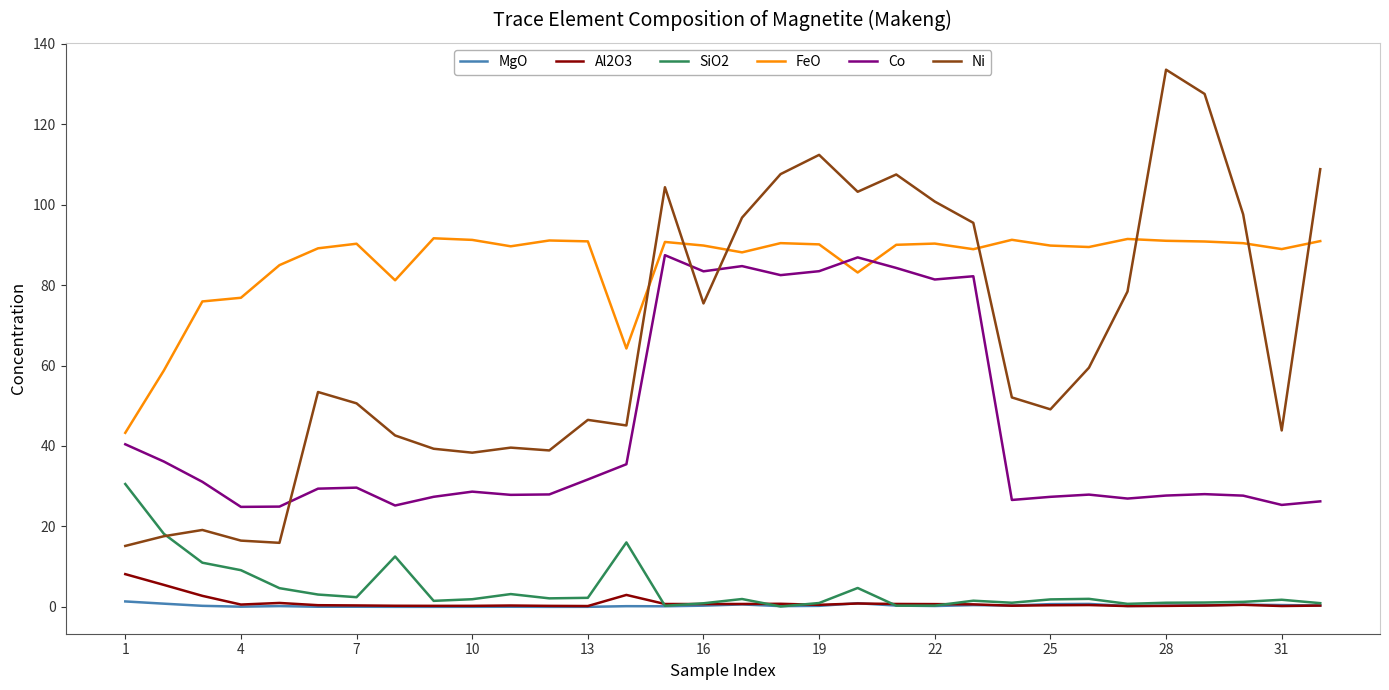

Which series has the largest total across all categories?

FeO